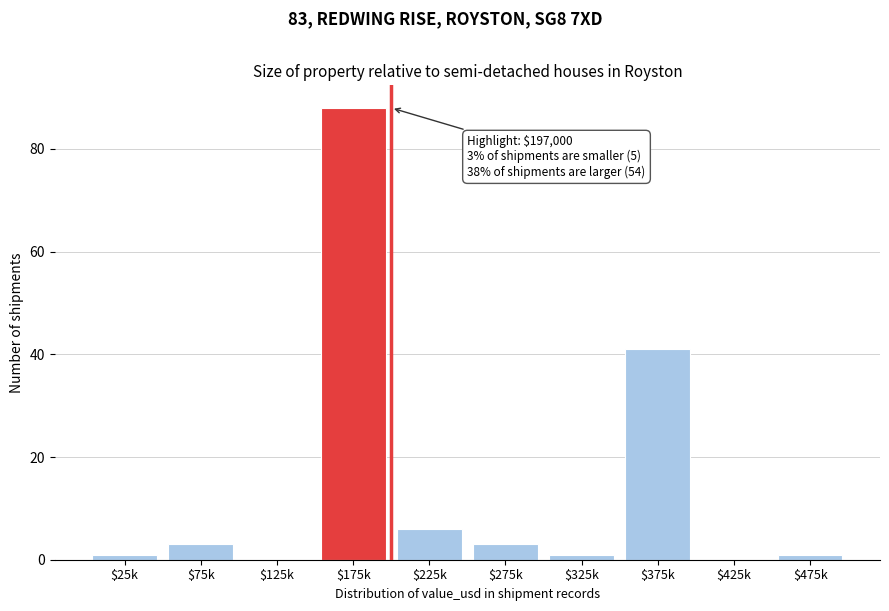

What is the sum of all values?

144